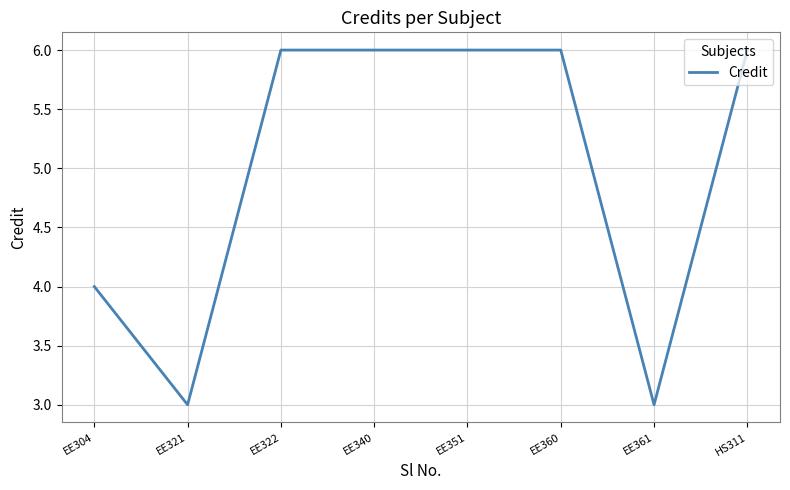

What position from the left is EE304?

1